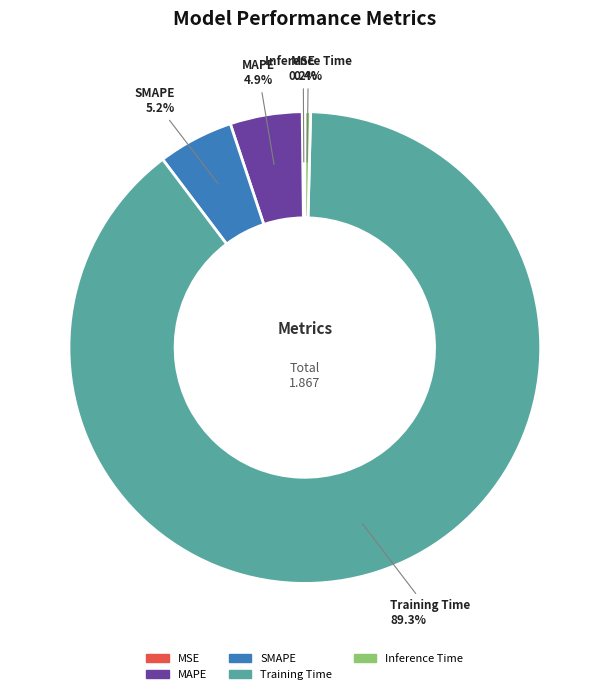

Is the sum of SMAPE and Training Time greater than half?

Yes